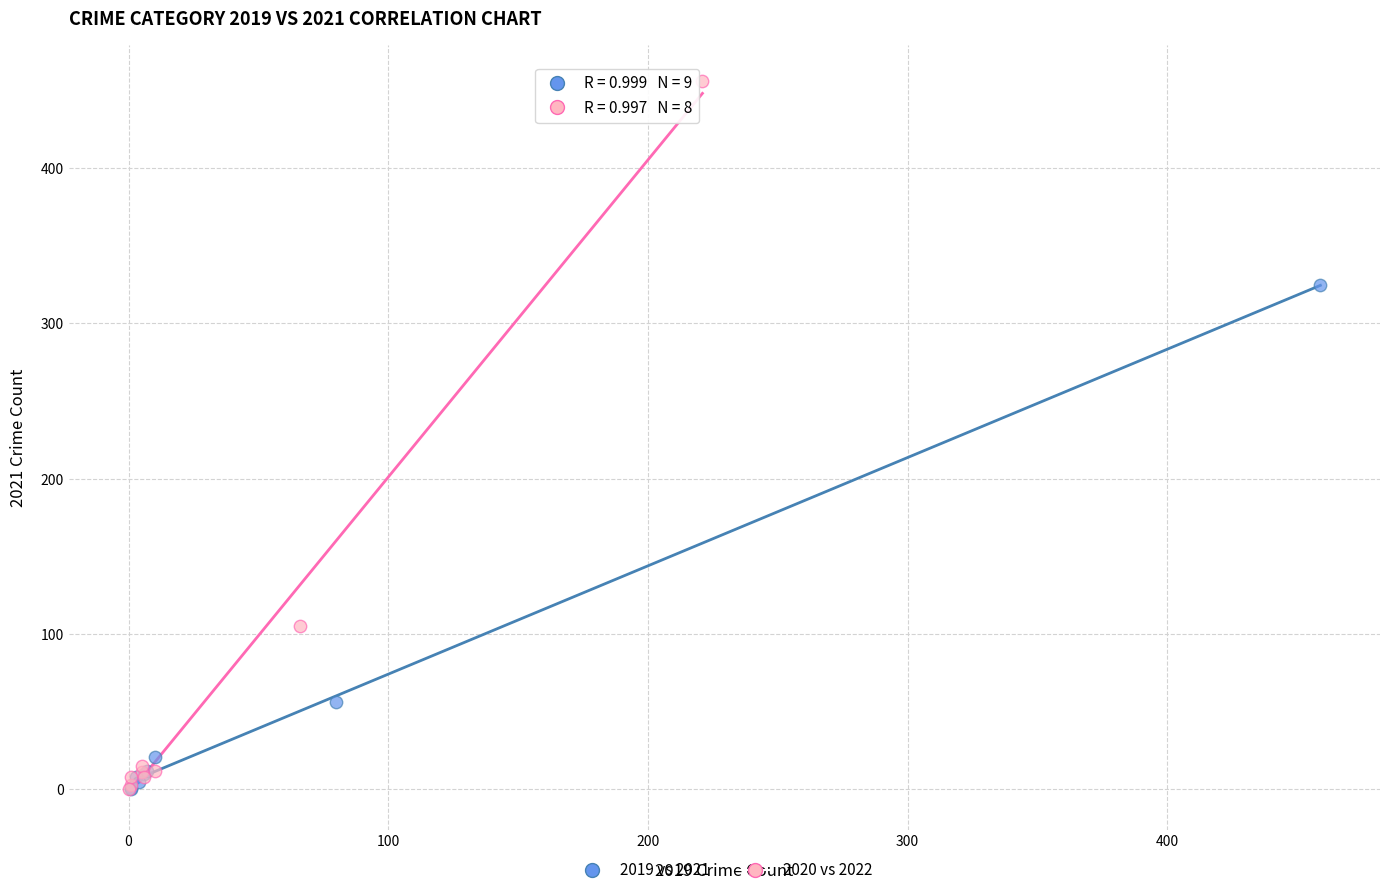

Which series contains the highest Y value?

2020 vs 2022